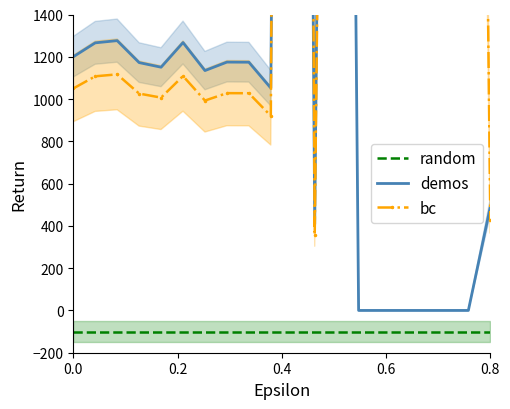

Is the value of demos at 0.0 greater than the value of bc at 0.0?

Yes